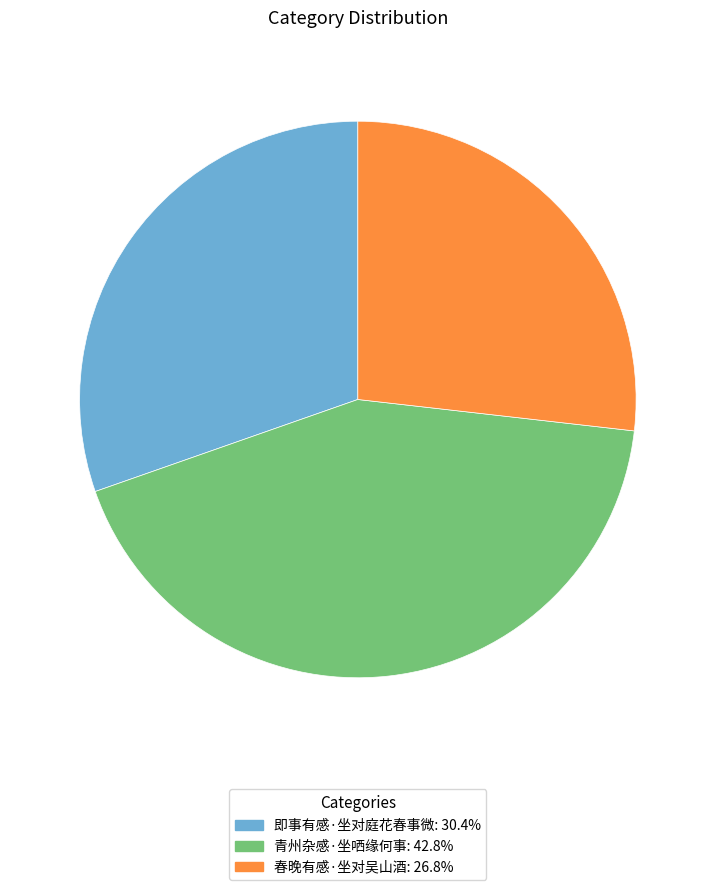

Combined, do 即事有感·坐对庭花春事微 and 青州杂感·坐哂缘何事 account for over 50%?

Yes